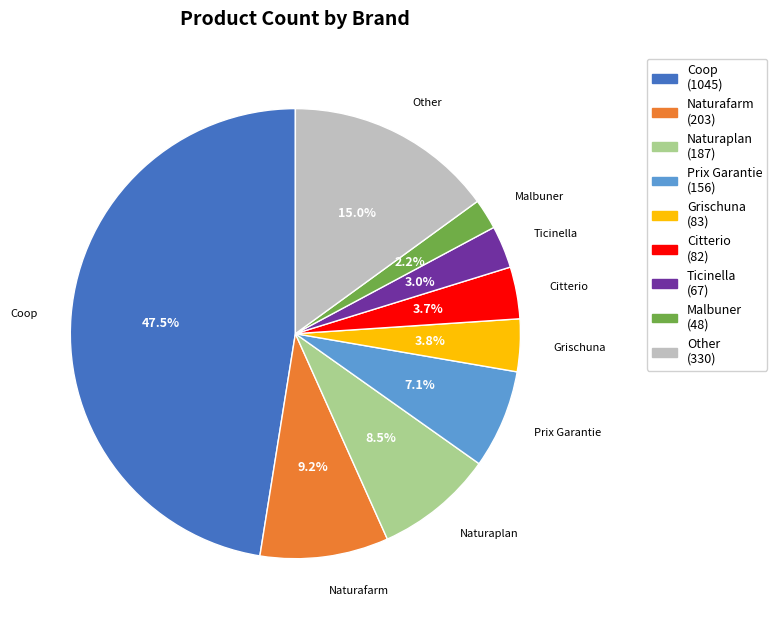

Is there any slice that represents more than half of the pie?

No